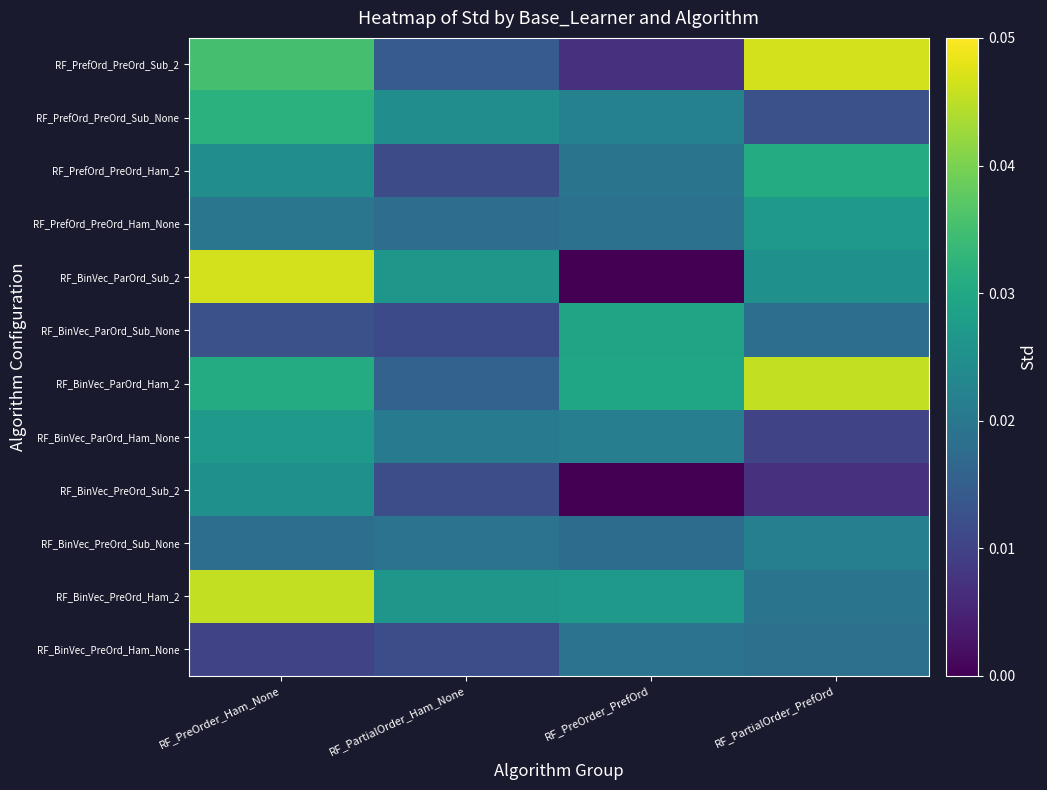

At how many categories does at least one series exceed 0?

4